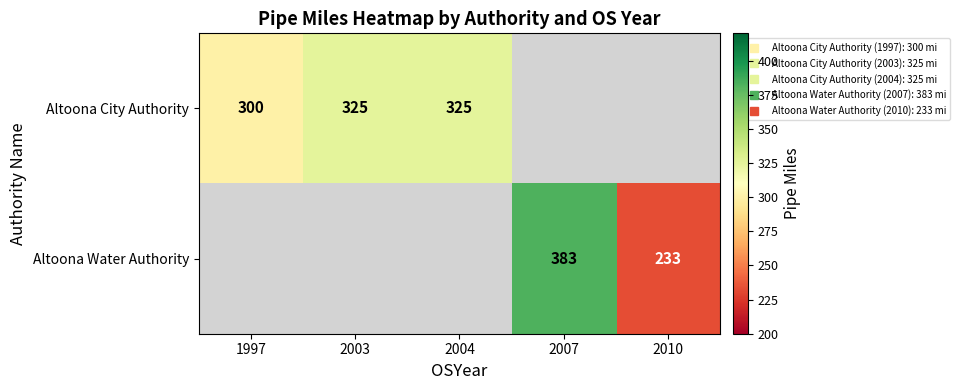

True or false: Altoona City Authority has a value of 559.5 at 2004.

False